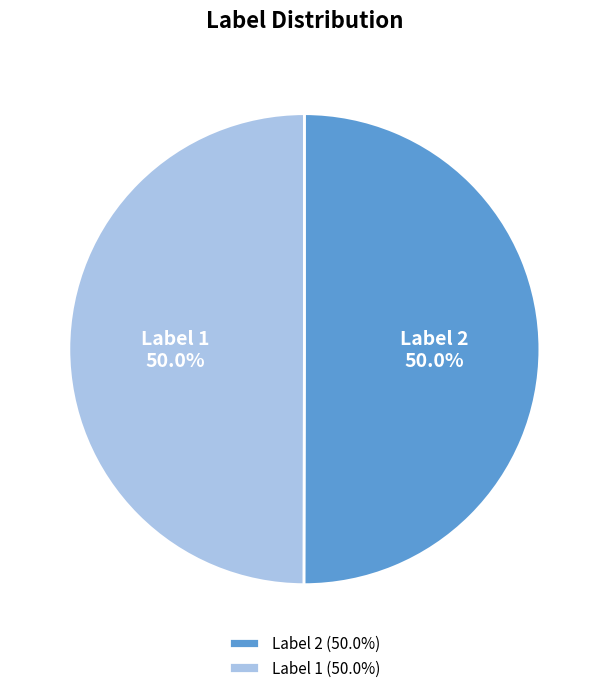

What portion of the pie excludes Label 1?

50.0%